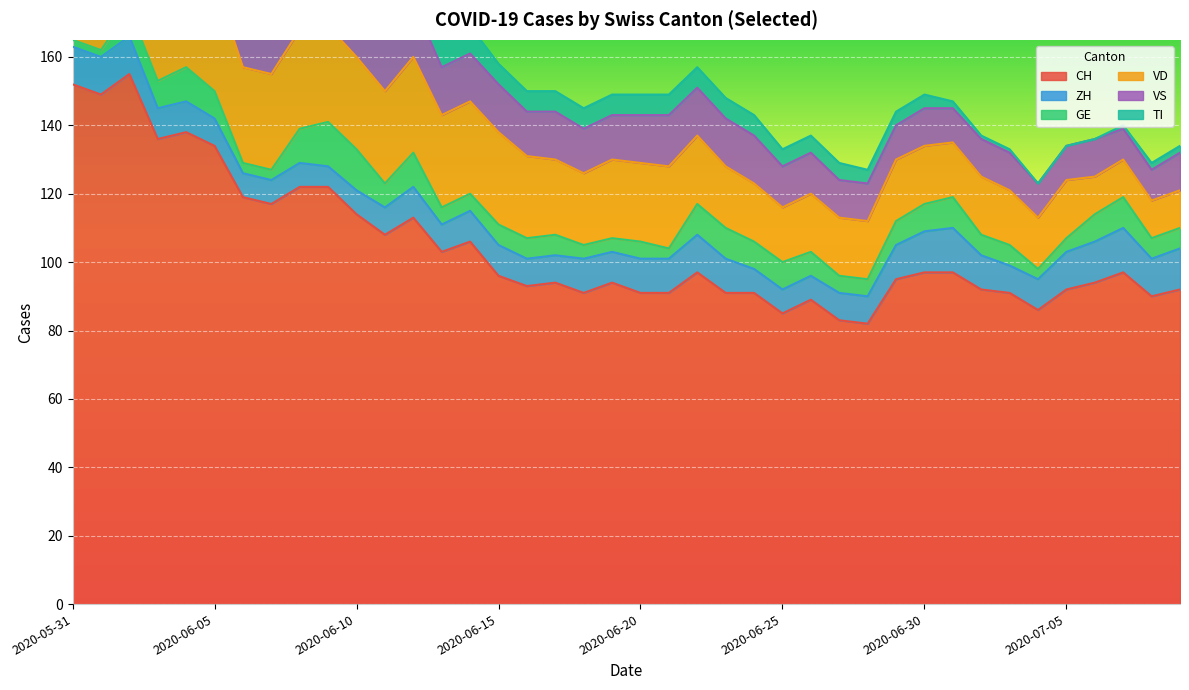

The GE series shows 4 at 2020-06-10. True or false?

False